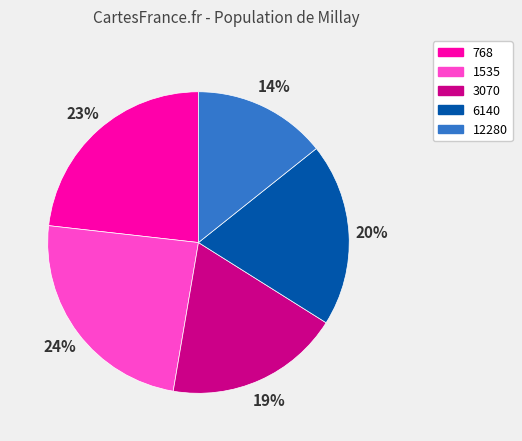

Do 3070 and 12280 together represent more than half of the pie?

No